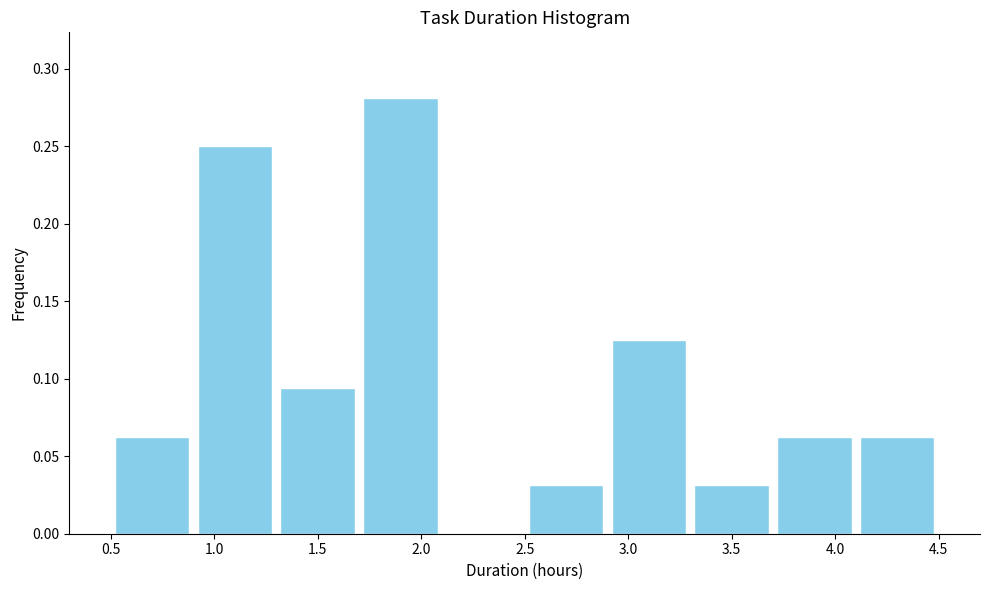

Reading left to right, transcribe this chart: for each bar, give the range it covers on the x-axis and its height. The values are not printed on the chart, so give them approximately, as read against the axis.

0.5 to 0.9: 0.065
0.9 to 1.3: 0.250
1.3 to 1.7: 0.095
1.7 to 2.1: 0.280
2.1 to 2.5: 0
2.5 to 2.9: 0.030
2.9 to 3.3: 0.125
3.3 to 3.7: 0.030
3.7 to 4.1: 0.065
4.1 to 4.5: 0.065